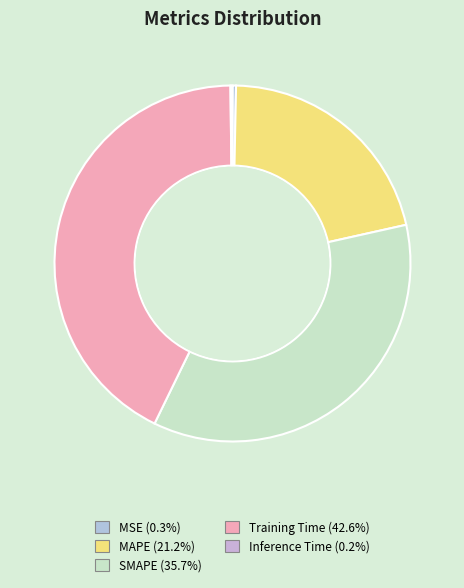

To the nearest percent, what is the difference between the MAPE and Training Time slice percentages?

21%